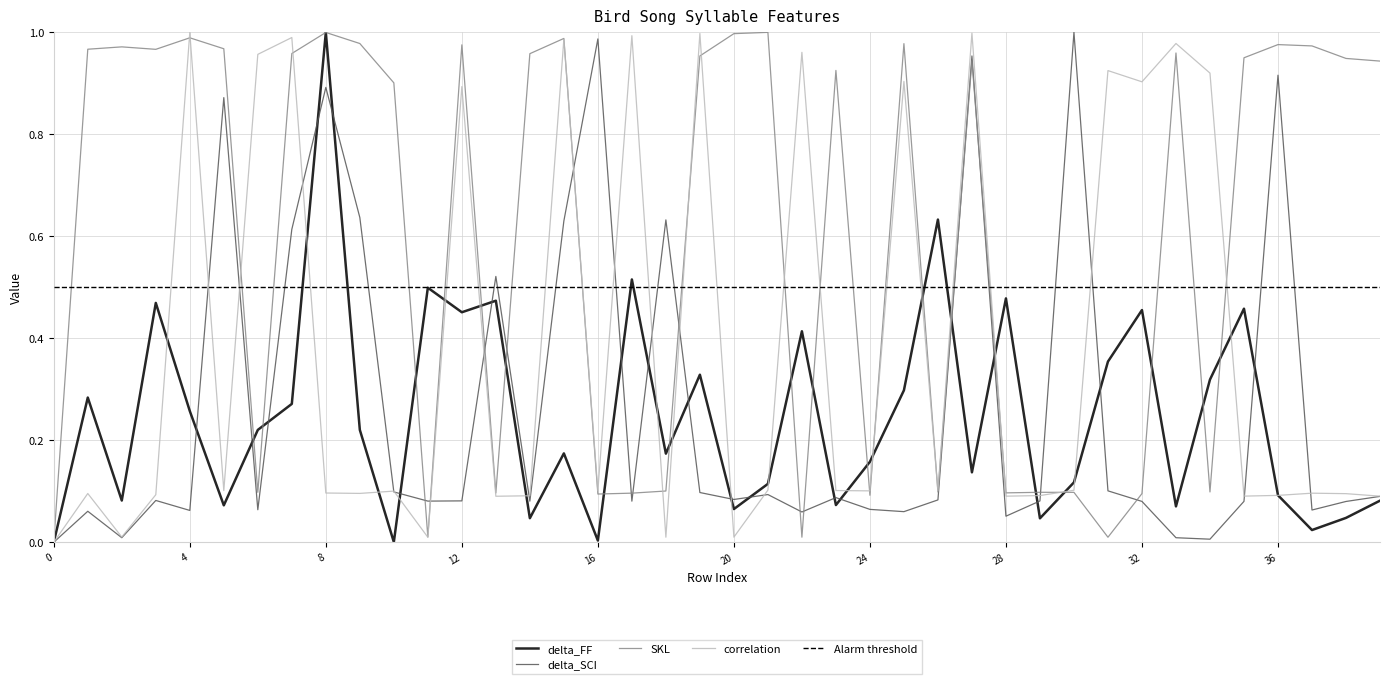

Which category has the highest value in the delta_SCI series?

30